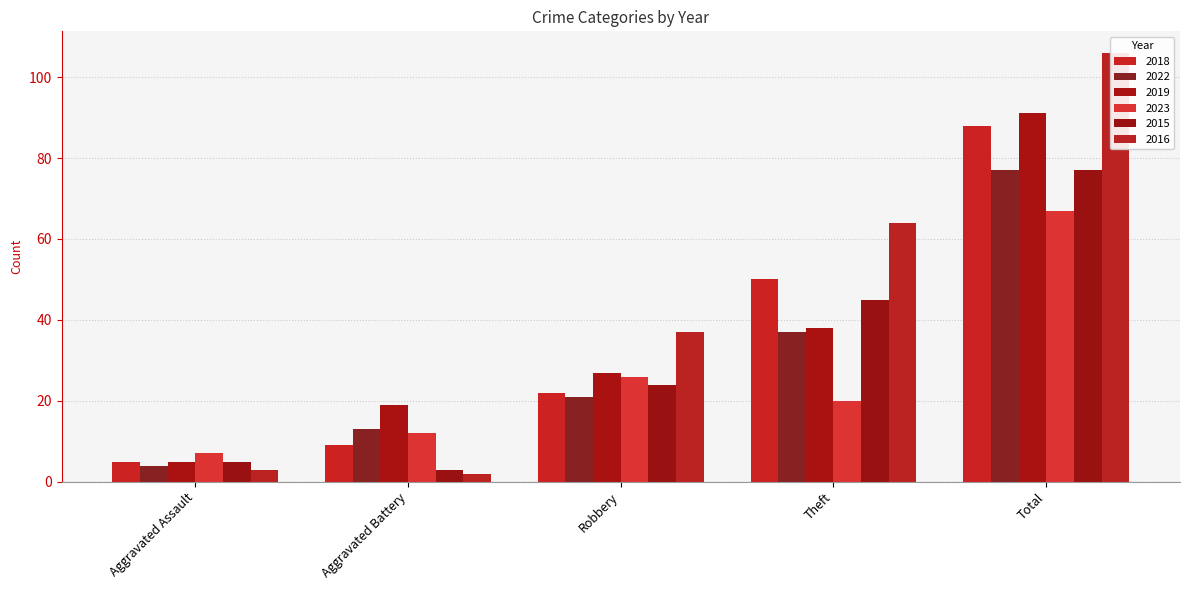

Reading left to right, what are all the values shown in this chart?

2018: Aggravated Assault=5	Aggravated Battery=9	Robbery=22	Theft=50	Total=88
2022: Aggravated Assault=4	Aggravated Battery=13	Robbery=21	Theft=37	Total=77
2019: Aggravated Assault=5	Aggravated Battery=19	Robbery=27	Theft=38	Total=91
2023: Aggravated Assault=7	Aggravated Battery=12	Robbery=26	Theft=20	Total=67
2015: Aggravated Assault=5	Aggravated Battery=3	Robbery=24	Theft=45	Total=77
2016: Aggravated Assault=3	Aggravated Battery=2	Robbery=37	Theft=64	Total=106